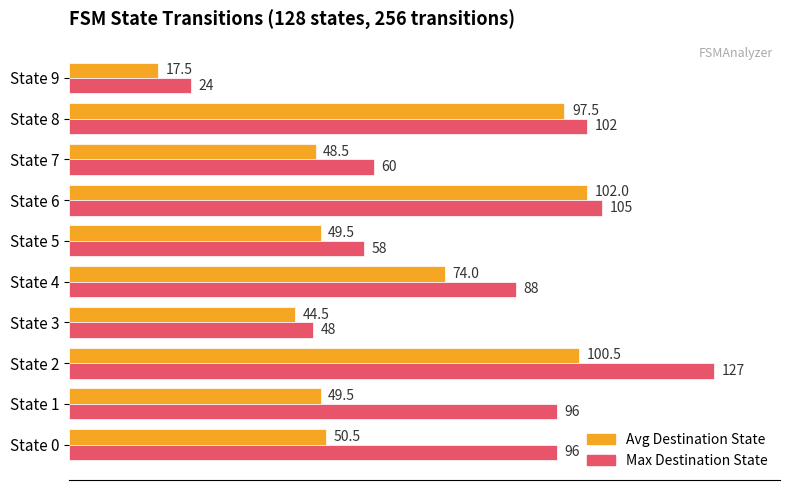

Rank the series at State 0 from lowest to highest value.

Avg Destination State, Max Destination State